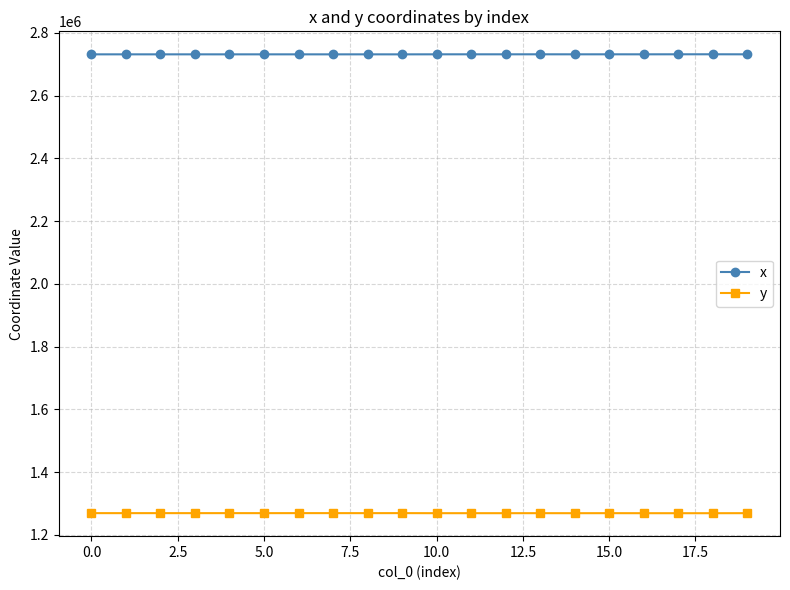

What is the minimum value shown in the chart?

1269335.9